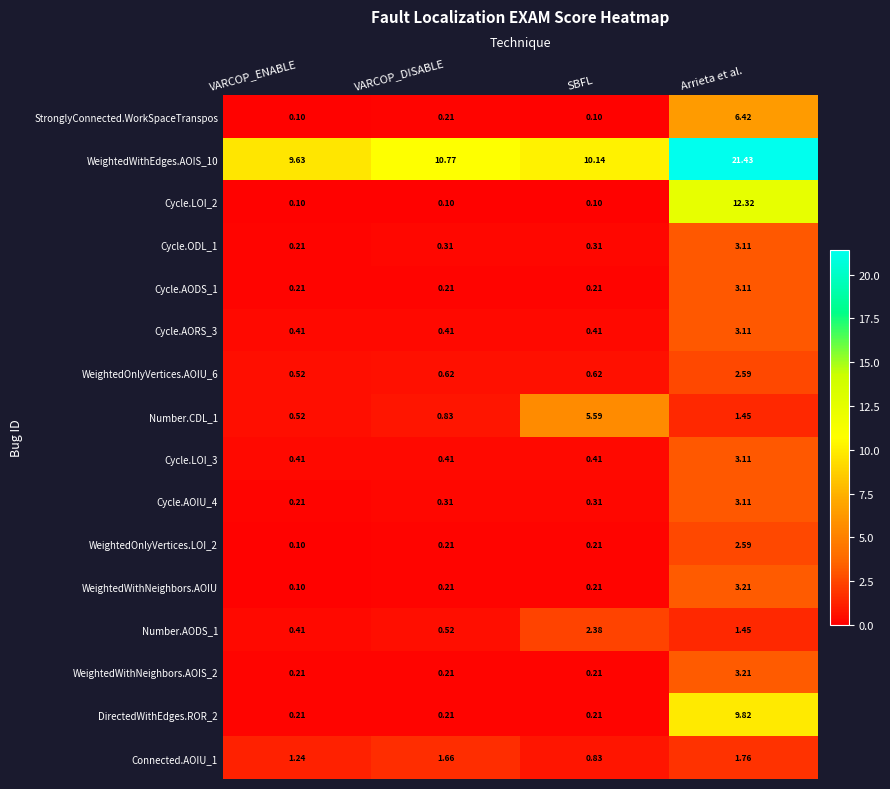

At which category is the sum across all series the highest?

Arrieta et al.